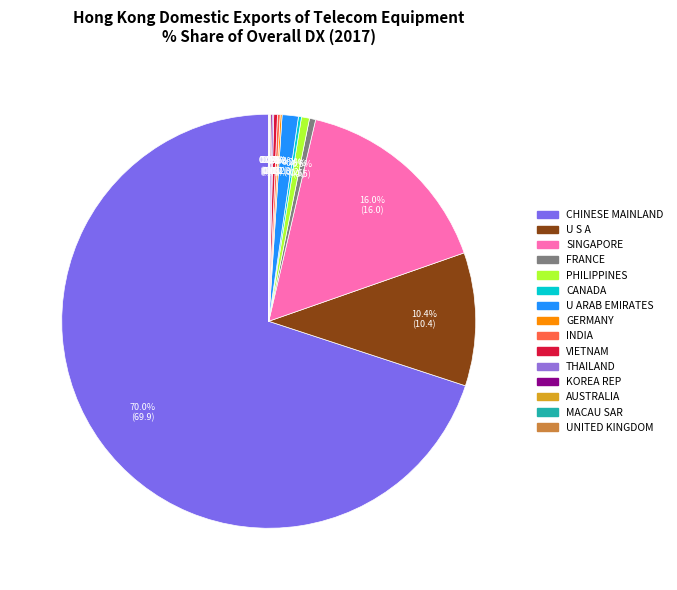

How many segments does this pie chart have?

15